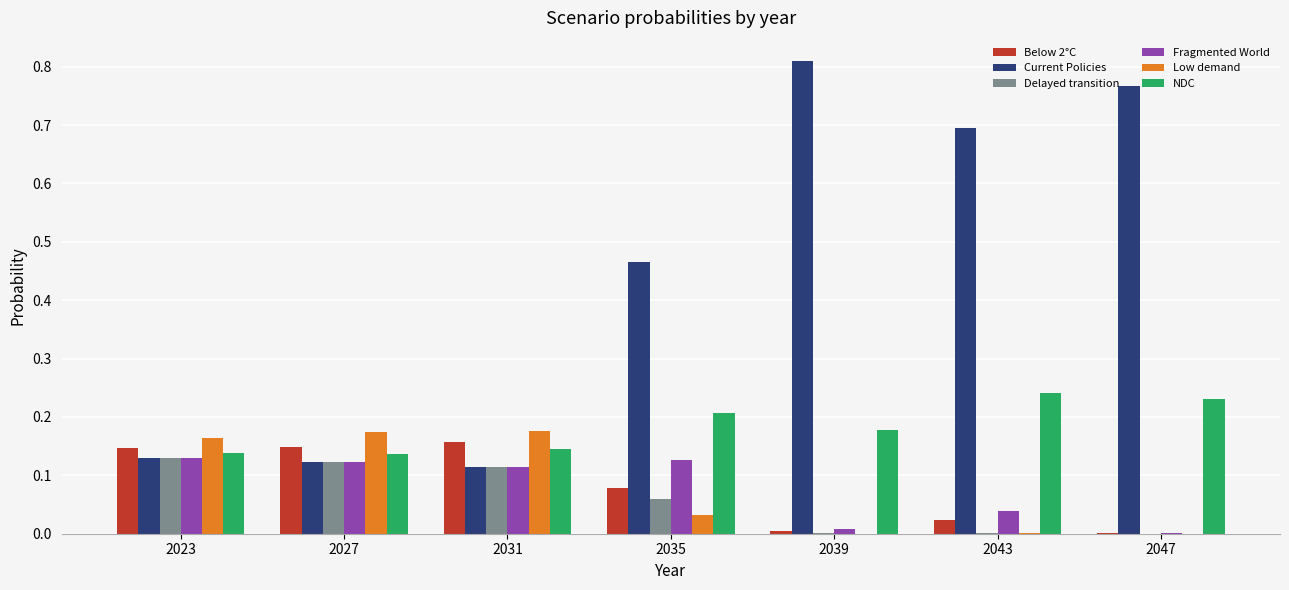

Which category has the highest value across all series?

2039